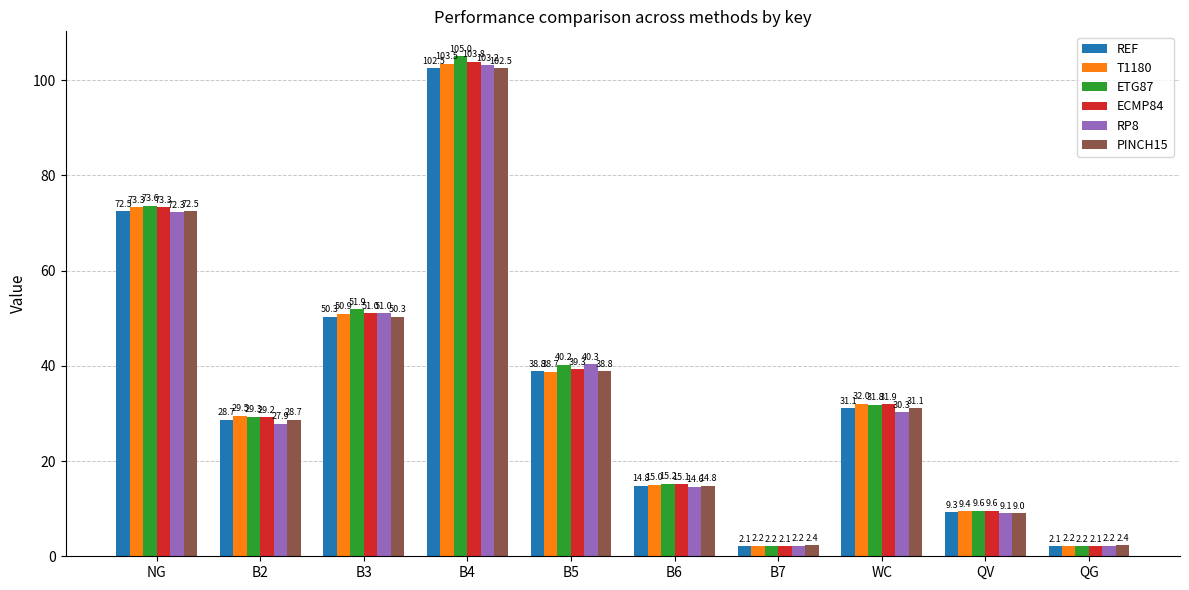

Which series changed the most between QV and QG?

ECMP84